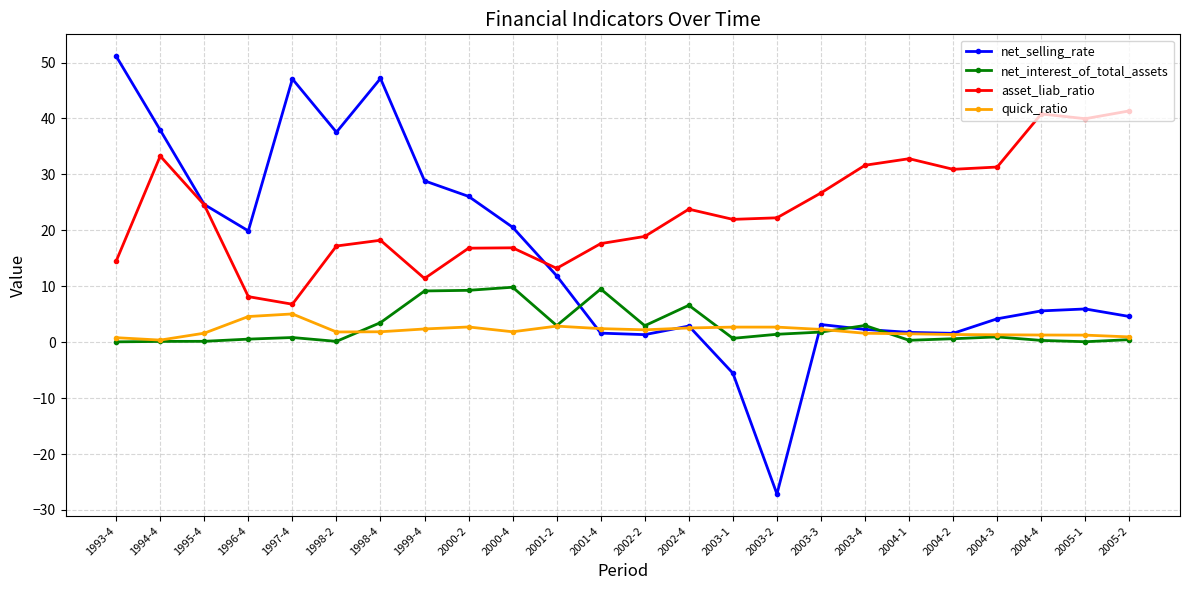

Which series has the largest total across all categories?

asset_liab_ratio